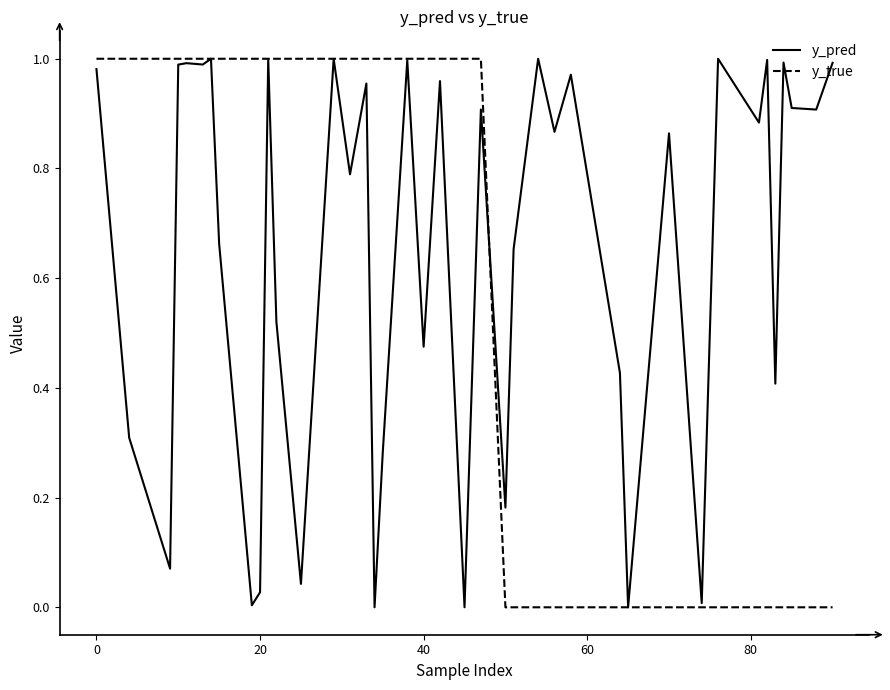

List the series in order of their overall mean, highest first.

y_pred, y_true